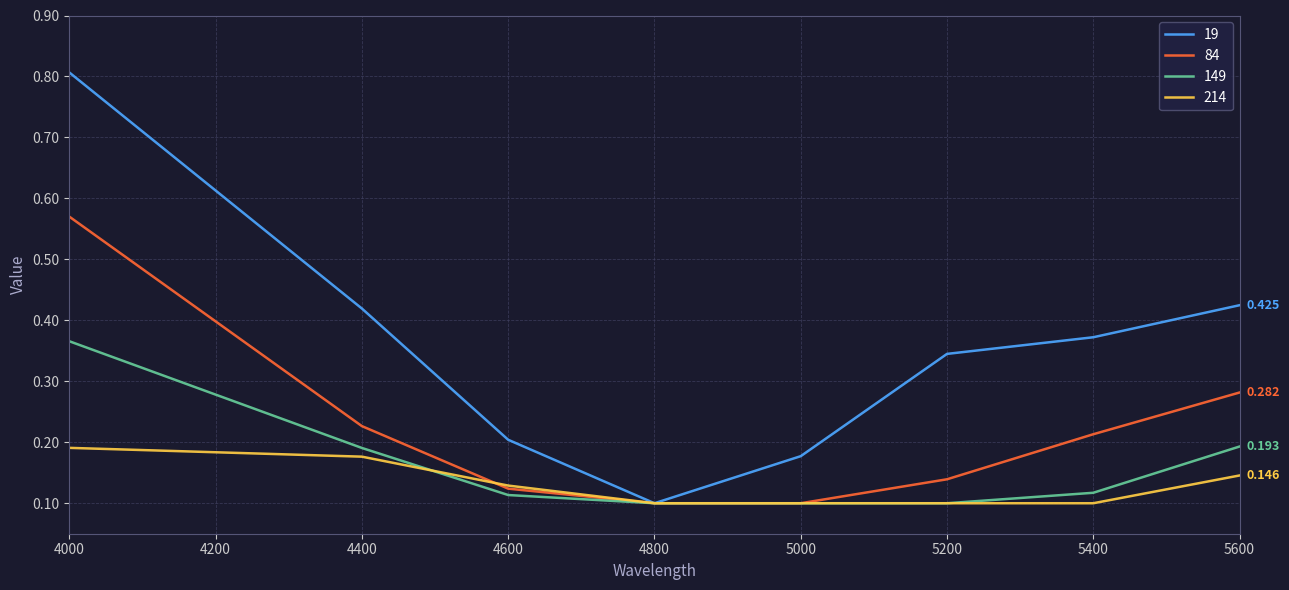

Which series has the largest total across all categories?

19